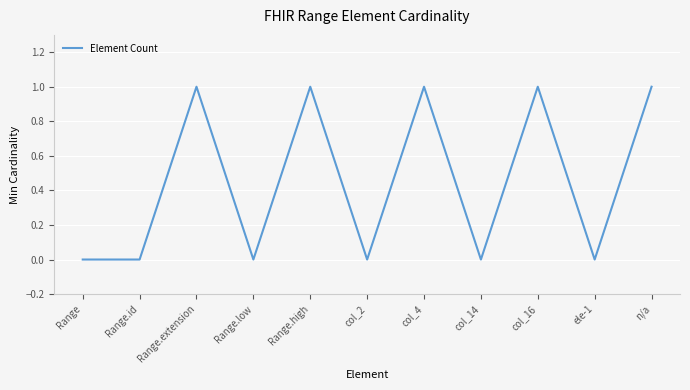

What is the difference between the maximum and minimum values?

1